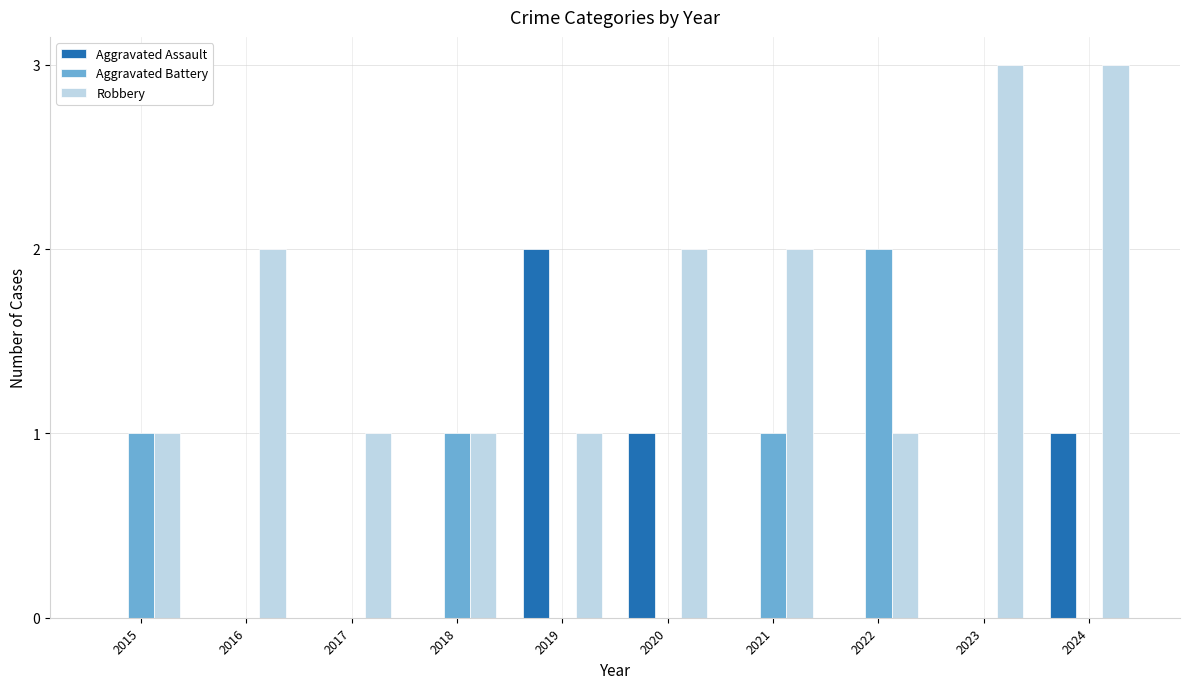

Reading right to left, list all the values displayed in this chart.

Aggravated Assault: 1	0	0	0	1	2	0	0	0	0
Aggravated Battery: 0	0	2	1	0	0	1	0	0	1
Robbery: 3	3	1	2	2	1	1	1	2	1